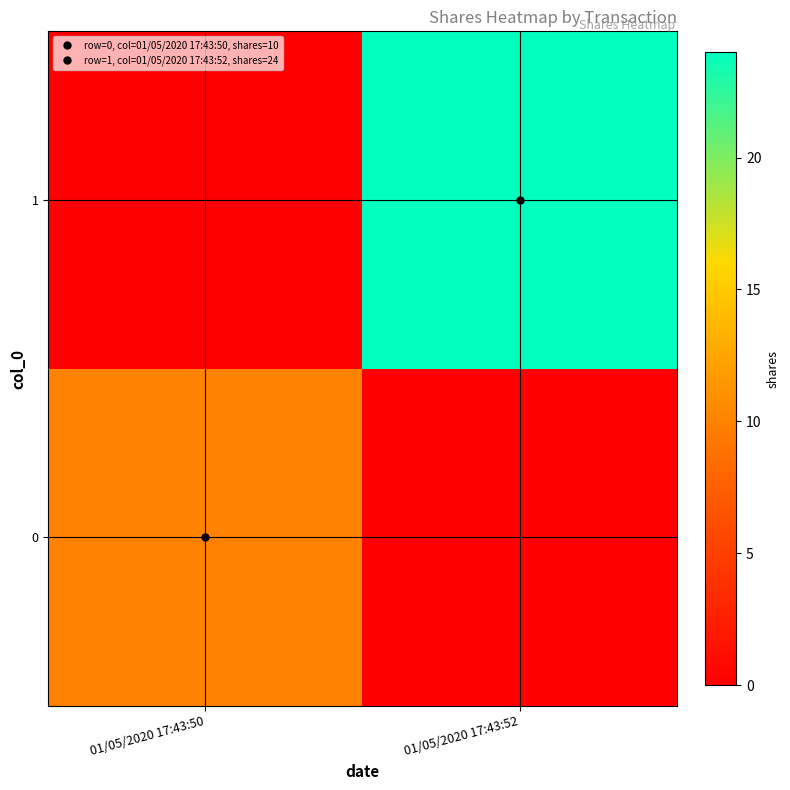

Reading left to right, list all the values displayed in this chart.

0: 01/05/2020 17:43:50=10	01/05/2020 17:43:52=0
1: 01/05/2020 17:43:50=0	01/05/2020 17:43:52=24